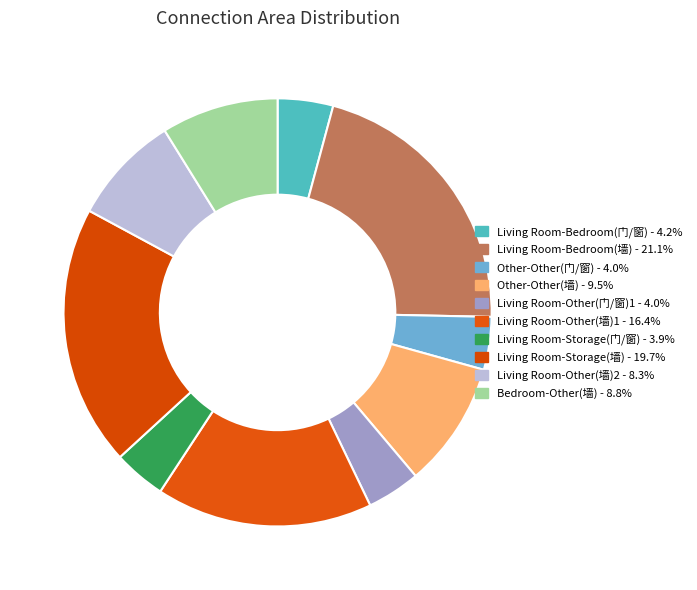

What is the ratio of the value at Bedroom-Other(墙) to the value at Living Room-Other(门/窗)1?

2.2